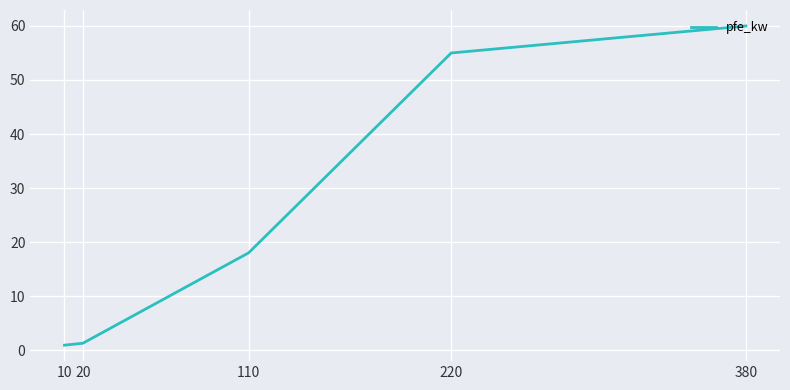

True or false: the data shows 12.2 at 380.

False